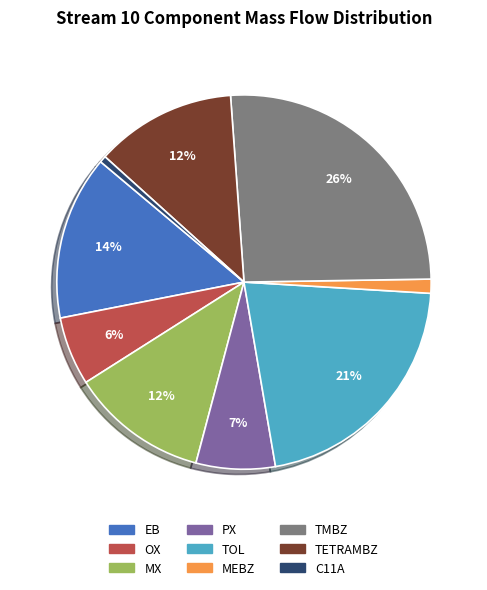

Which category has the biggest portion of the pie?

TMBZ